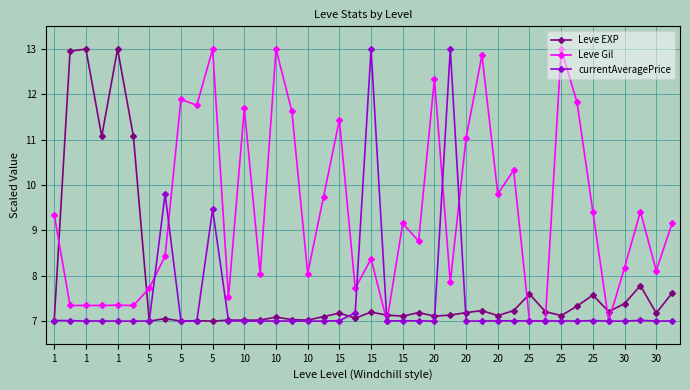

Which series ends up on top after the final intersection of Leve Gil and Leve EXP?

Leve Gil